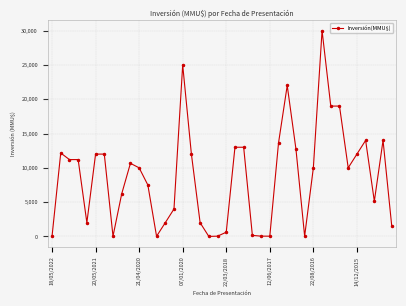

What is the greatest value displayed?

30000.0